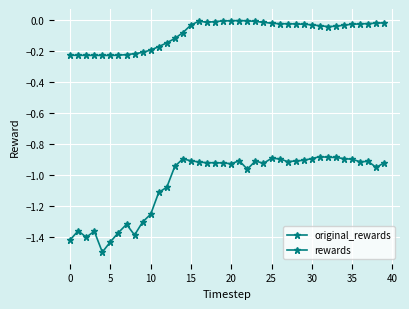

At which label does original_rewards reach its peak?

21